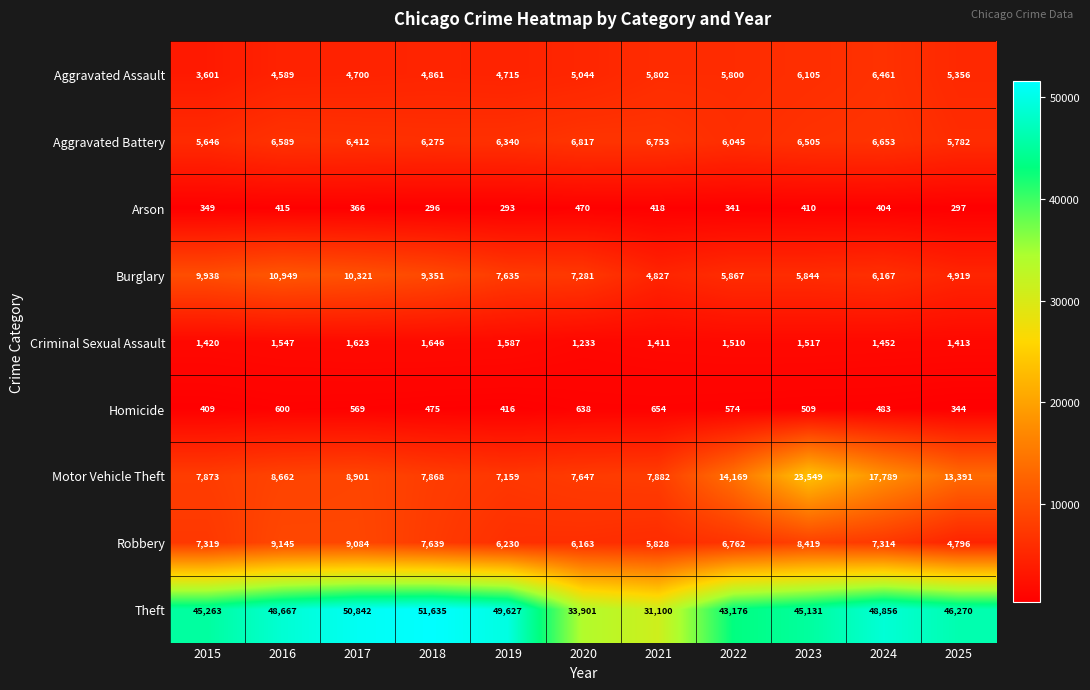

What is the smallest value displayed?

293